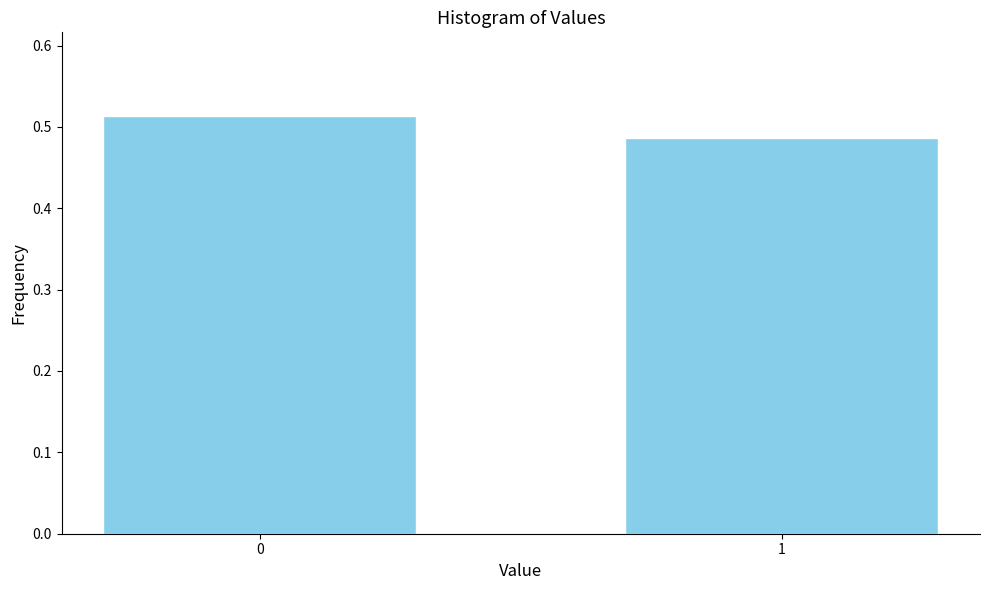

Rank the categories by value from lowest to highest.

1, 0